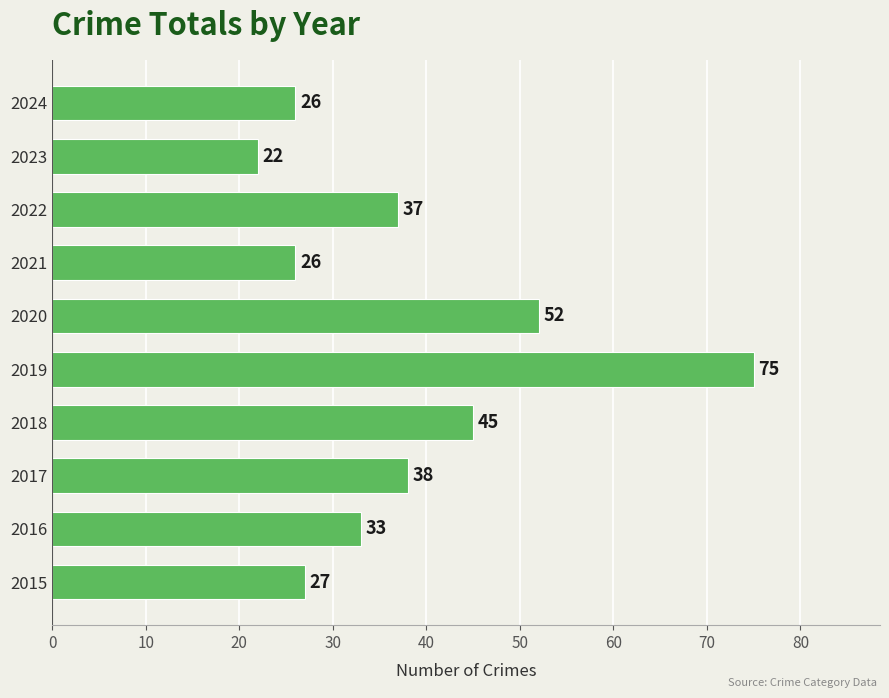

Which has a higher value, 2022 or 2021?

2022